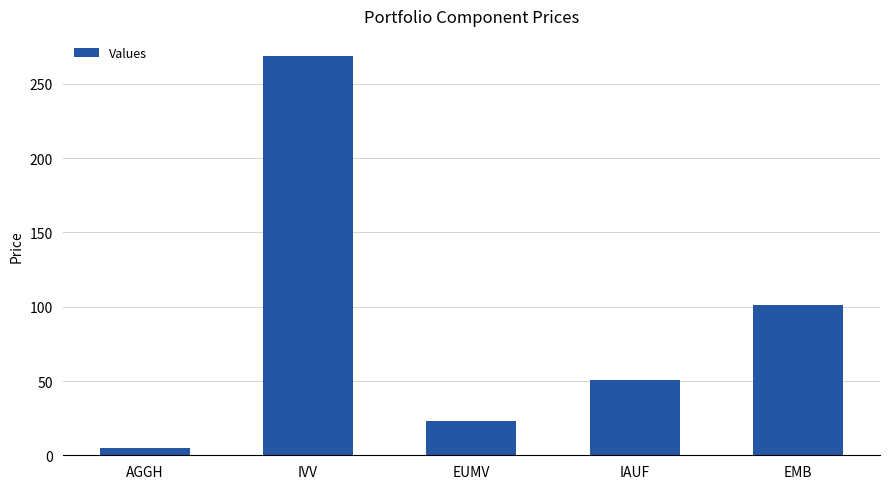

Rank the categories by value from highest to lowest.

IVV, EMB, IAUF, EUMV, AGGH